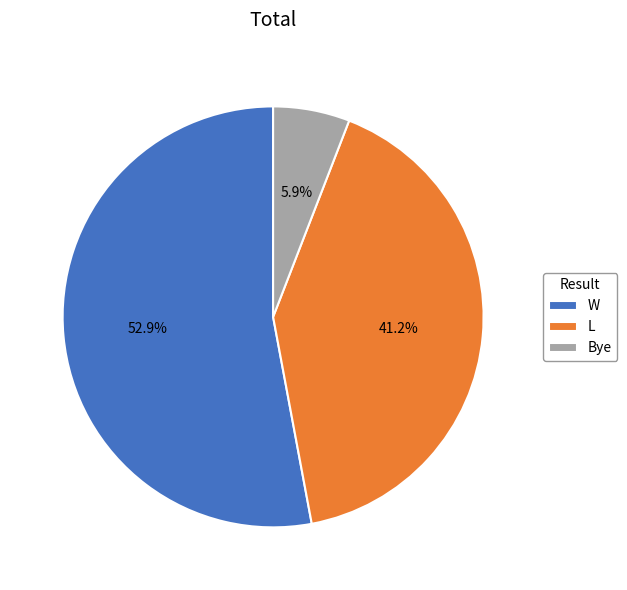

Which category has the biggest portion of the pie?

W